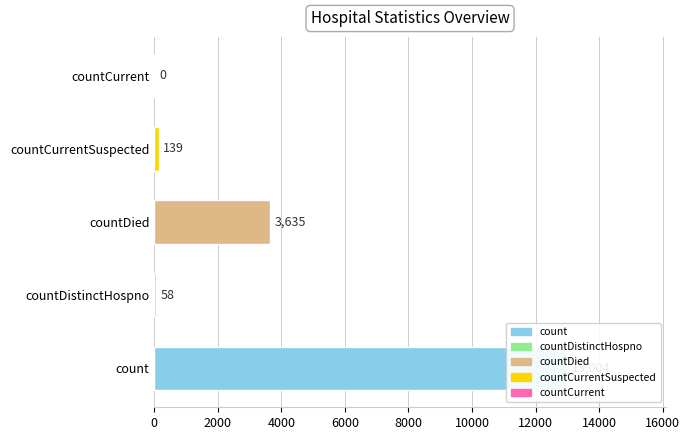

What is the average value?

3367